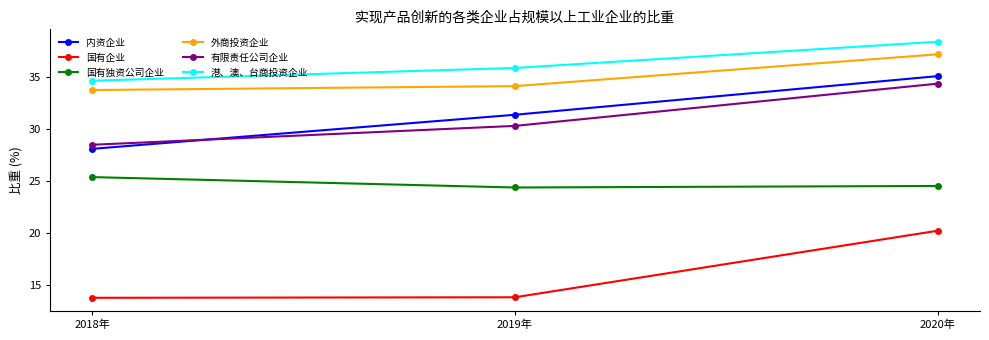

What is the average value of the 外商投资企业 series?

35.0